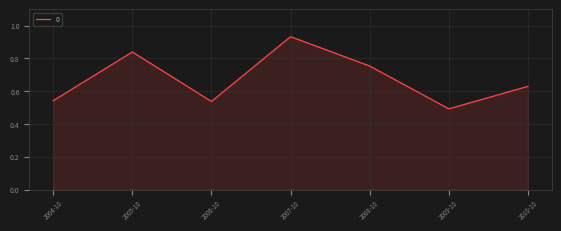

What position from the left is 2010-10?

7